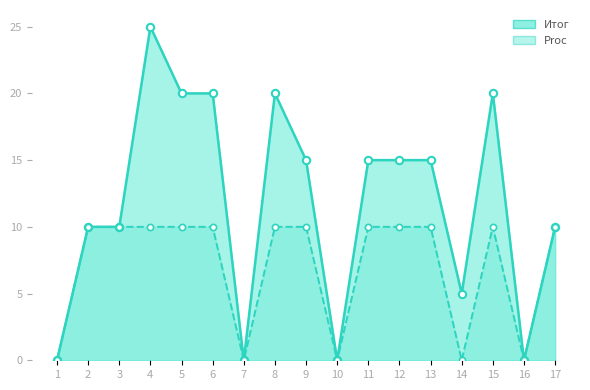

What are all the series names shown in the legend?

Итог, Proc